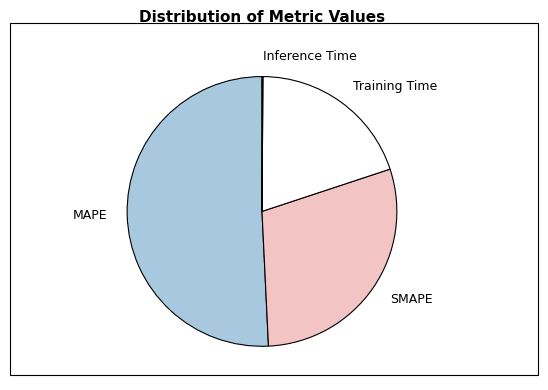

What is the ratio of the value at MAPE to the value at SMAPE?

1.7